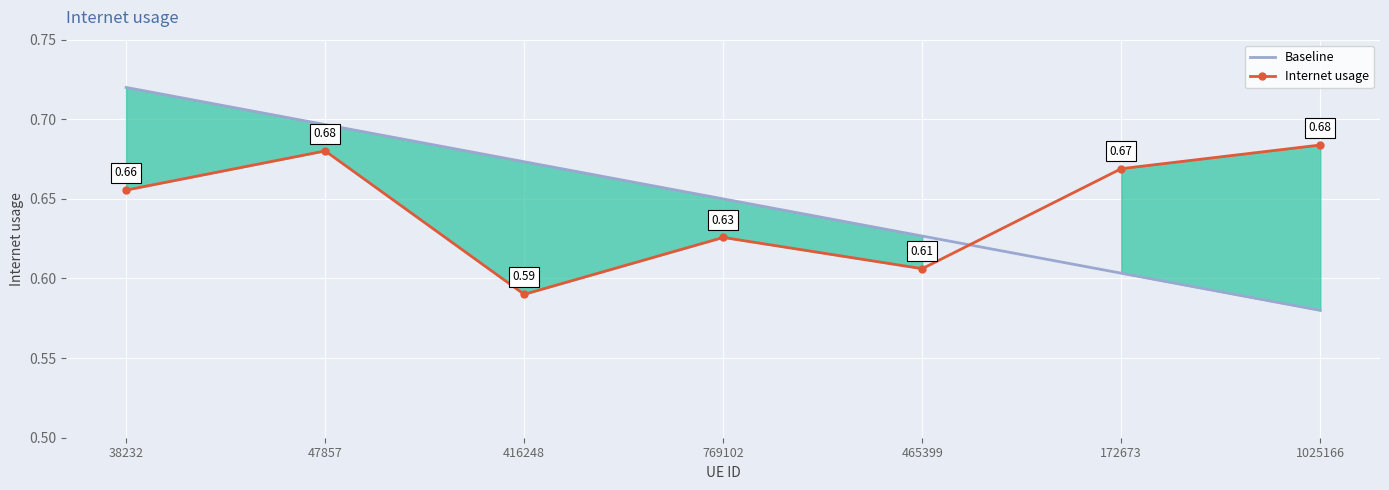

Which label corresponds to the largest value in the chart?

38232